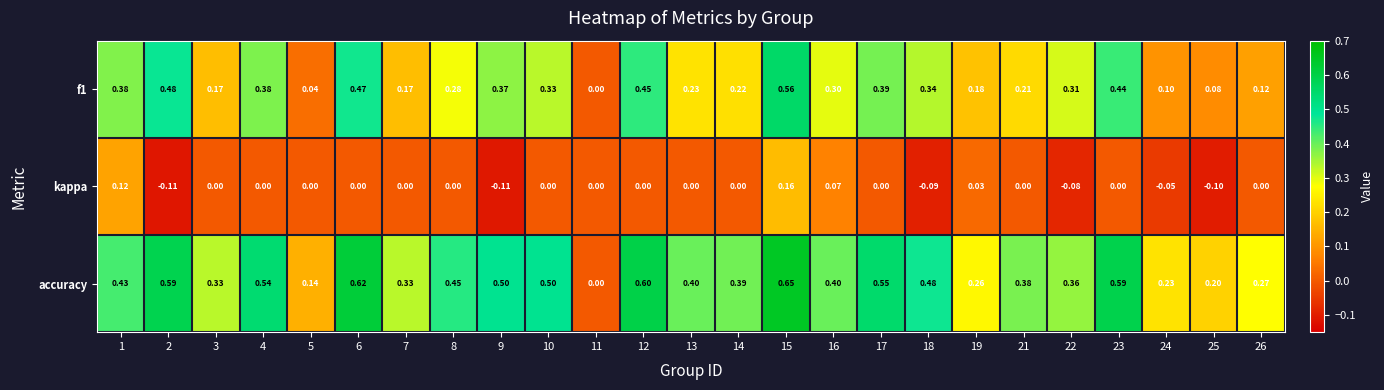

Which series has the largest range (max minus min)?

accuracy